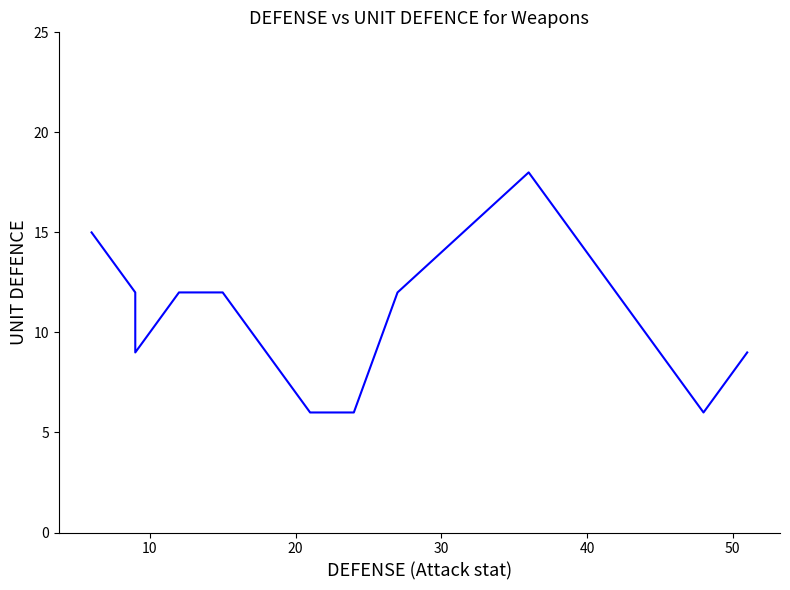

Between 50 and 20, which is larger?

50